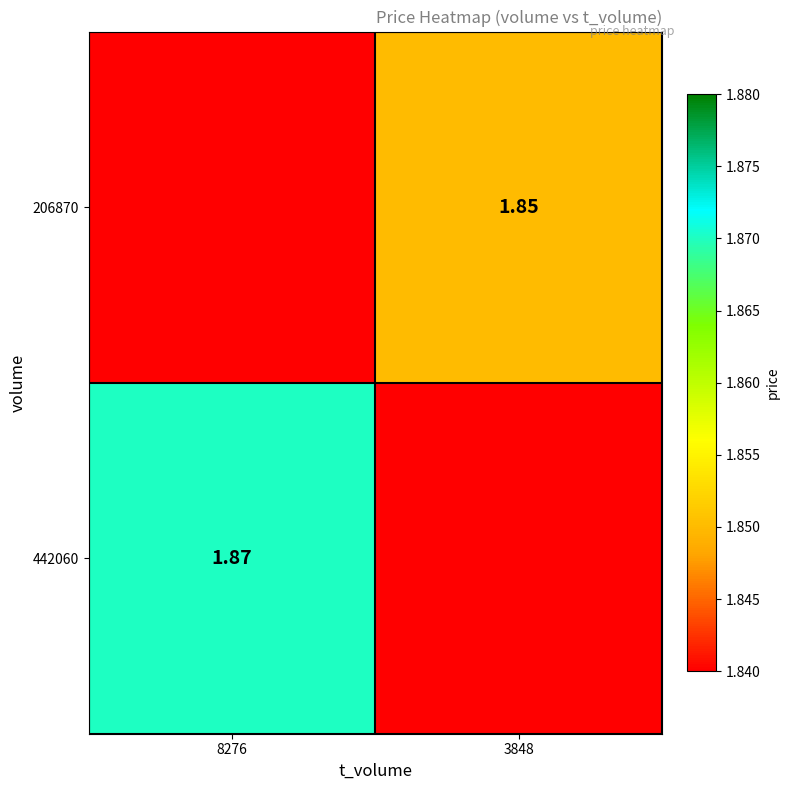

Which has a higher value, 8276 or 3848?

8276